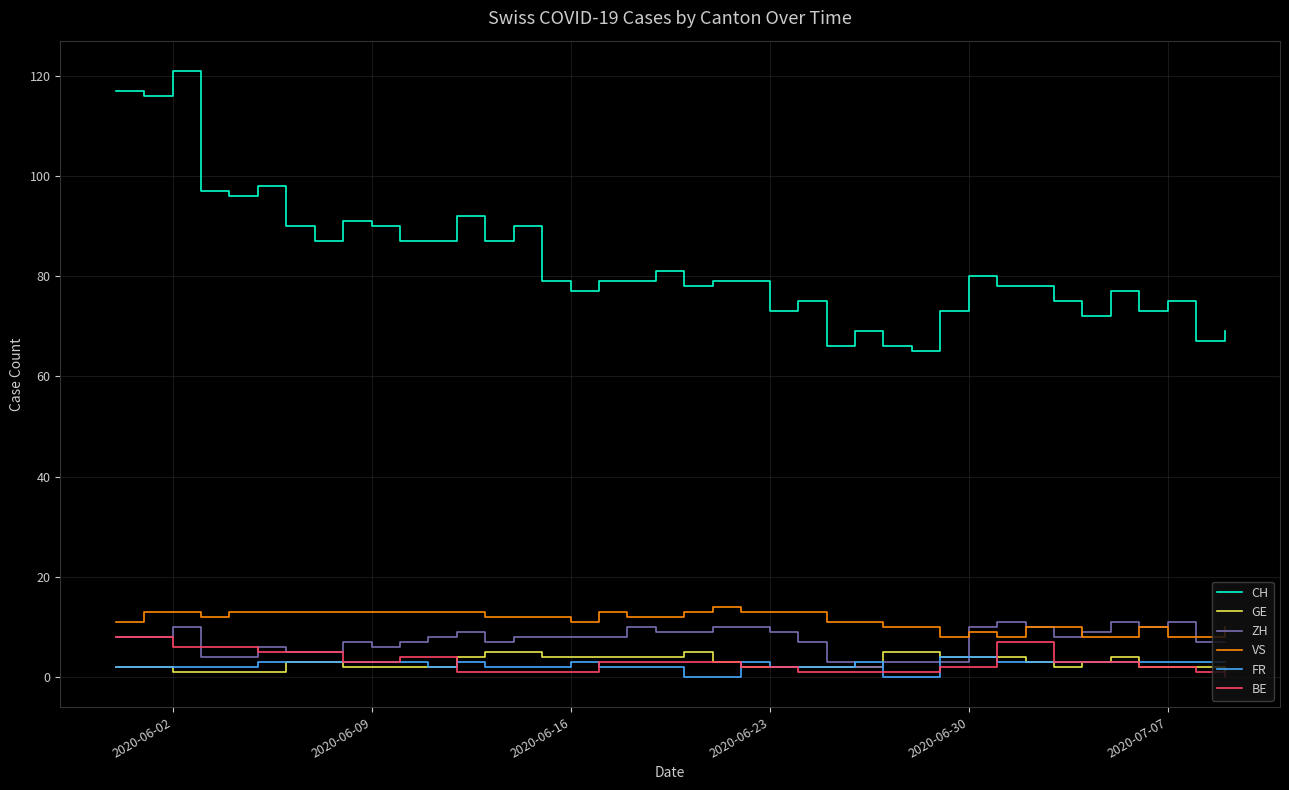

True or false: CH and GE intersect in this chart.

False